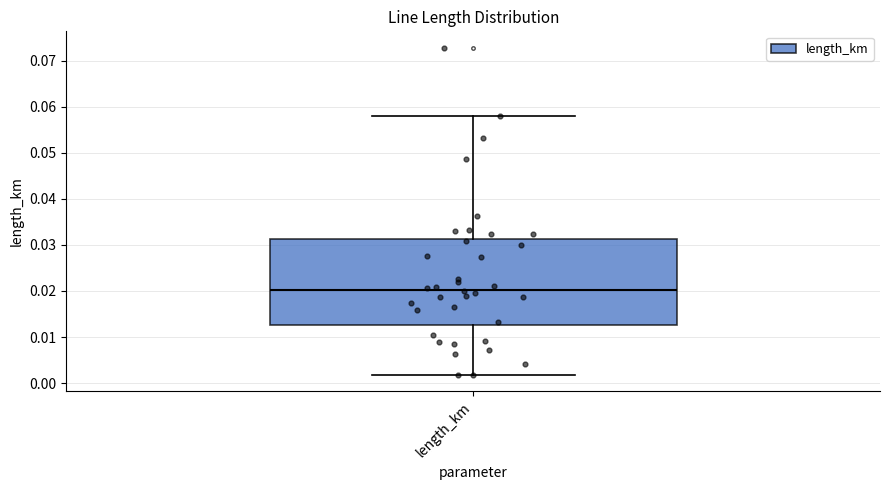

Read this box plot against the y-axis: the position of the median line, the range covered by the box, and the ends of both whiskers. The values are not printed on the chart, so give them approximately, as read against the axis.

median 0.020, box 0.013 to 0.031, whiskers 0.002 to 0.058